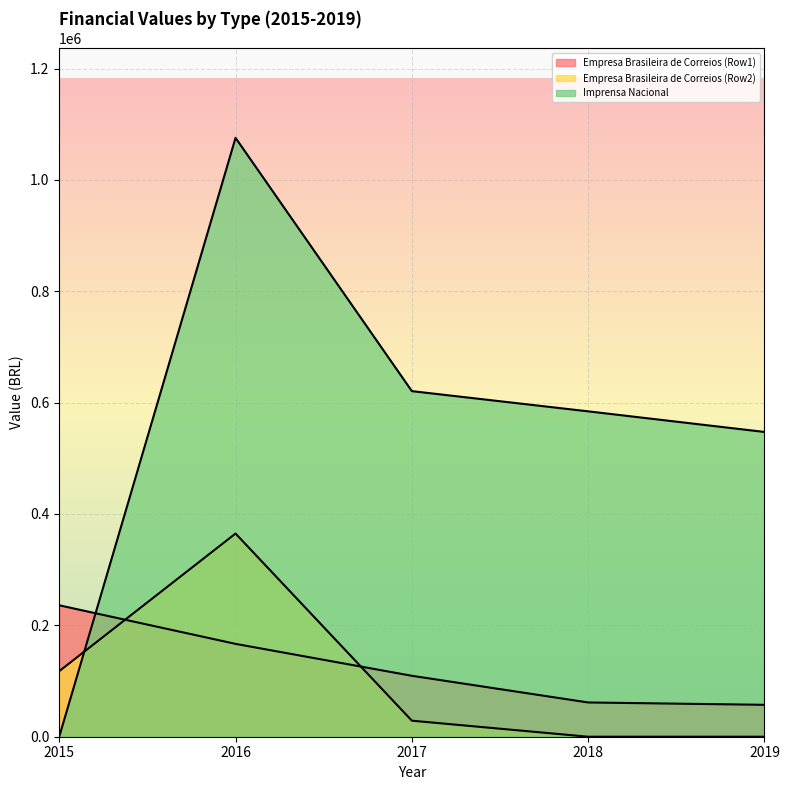

What is the difference between the highest and lowest values at 2018?

584312.4